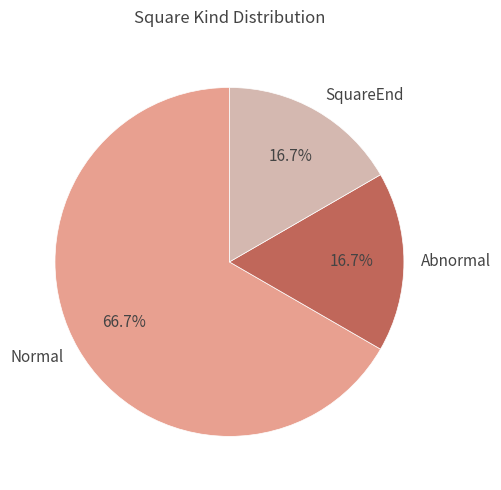

Count the number of slices in the pie.

3